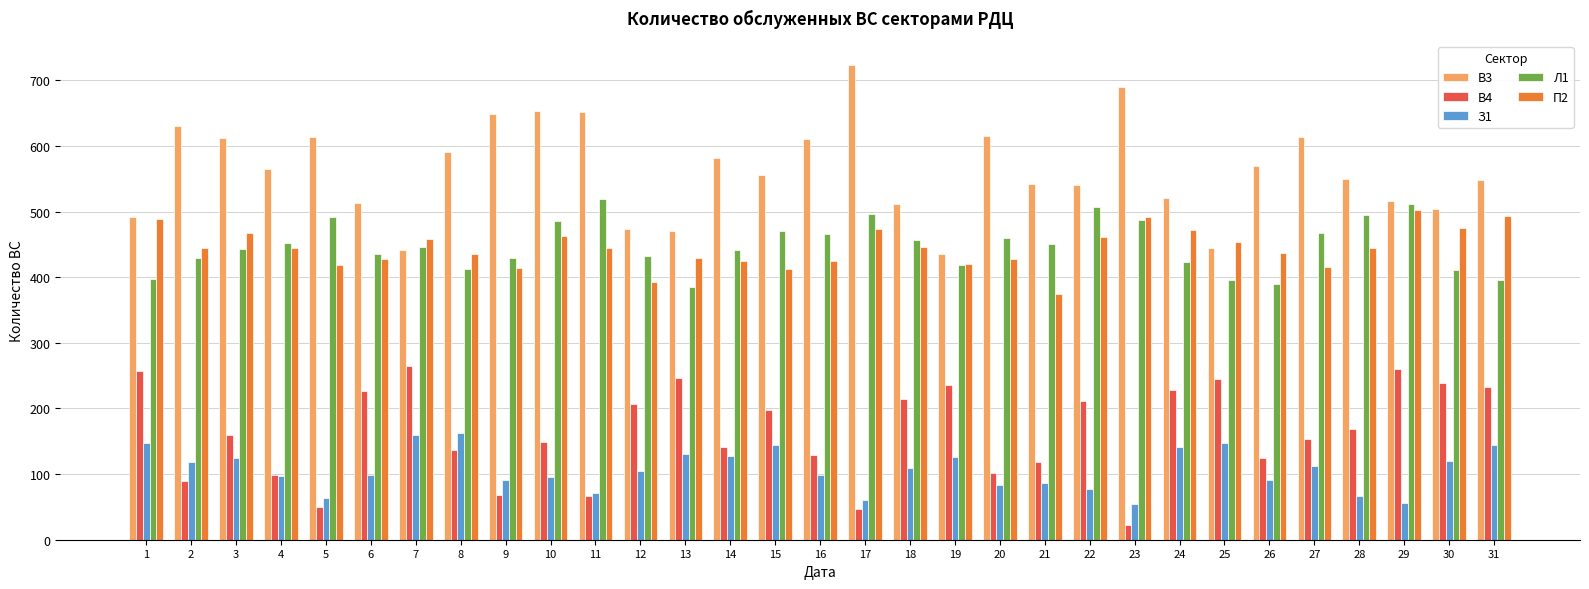

What is the maximum value for В3?

724